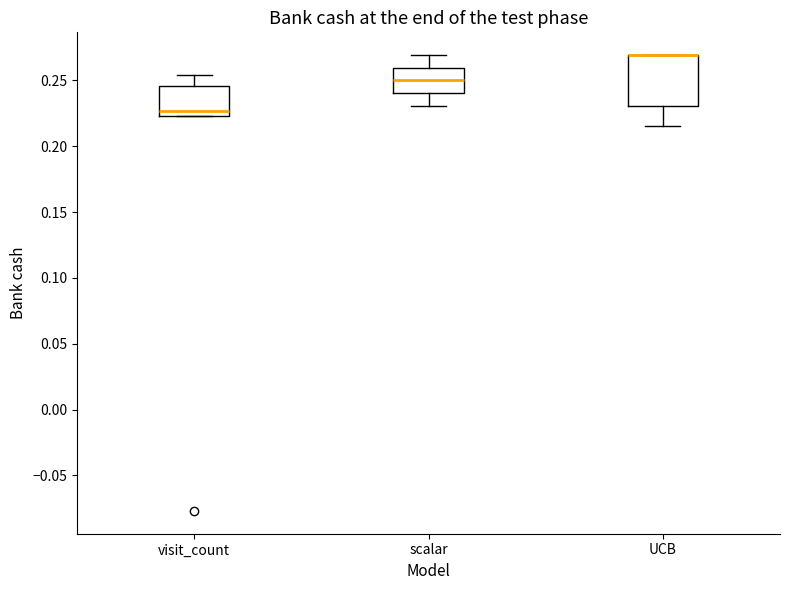

Reading left to right, transcribe this box plot: for each box, give where its median line is, the range the box spans, and where its two whiskers end, as read against the y-axis. The values are not printed on the chart, so give them approximately, as read against the axis.

visit_count: median 0.225 (just above the box's lower edge), box 0.225 to 0.245, whiskers 0.225 to 0.255
scalar: median 0.250, box 0.240 to 0.260, whiskers 0.230 to 0.270
UCB: median 0.270 (drawn on the box's upper edge), box 0.230 to 0.270, whiskers 0.215 to 0.270